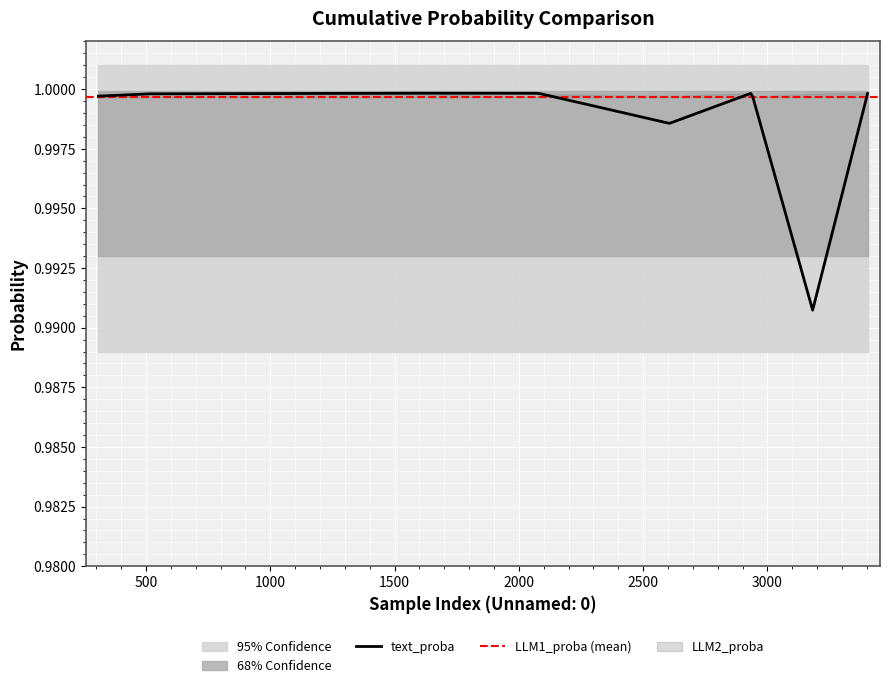

Rank the series at 2941 from lowest to highest value.

LLM2_proba, text_proba, LLM1_proba